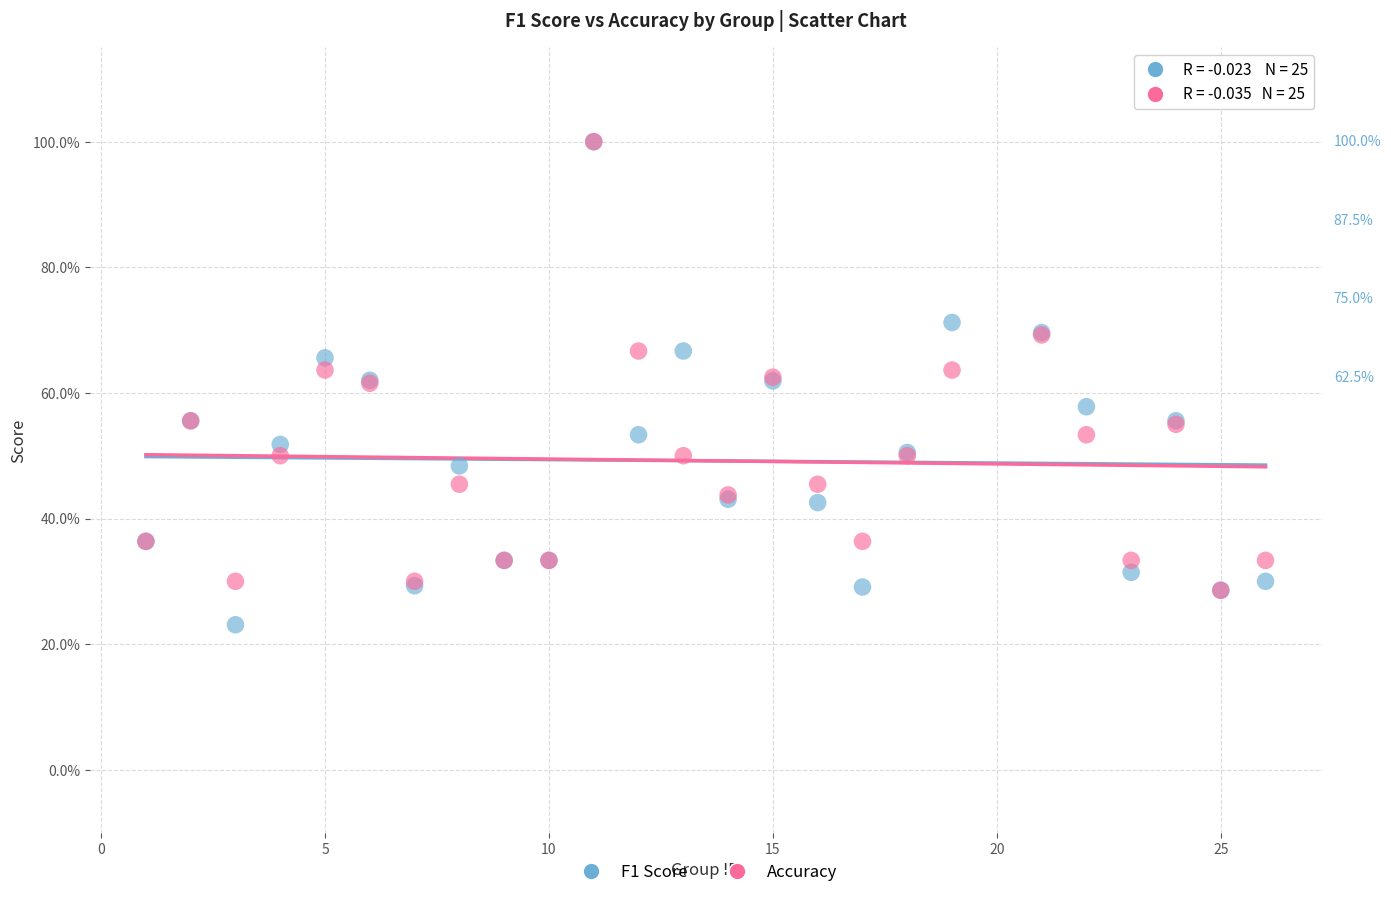

Which series has the widest spread of Y values?

F1 Score